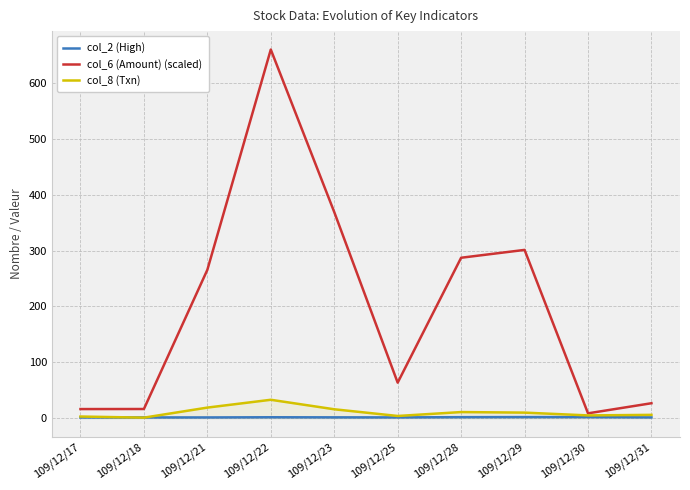

Which category has the highest value in the col_2 (High) series?

109/12/29